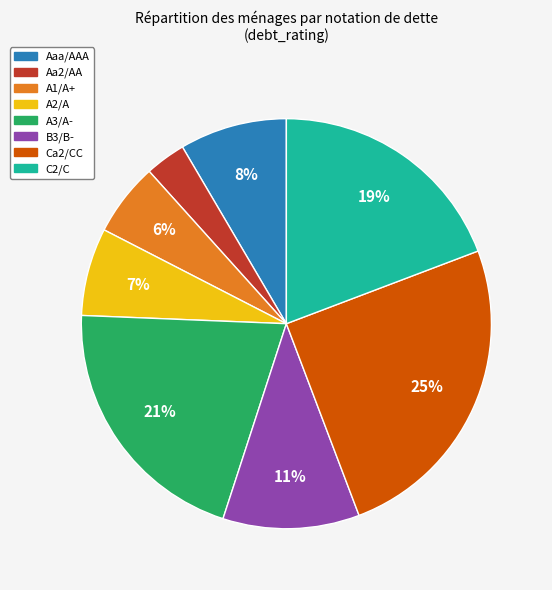

True or false: A2/A accounts for 7% of the total.

True